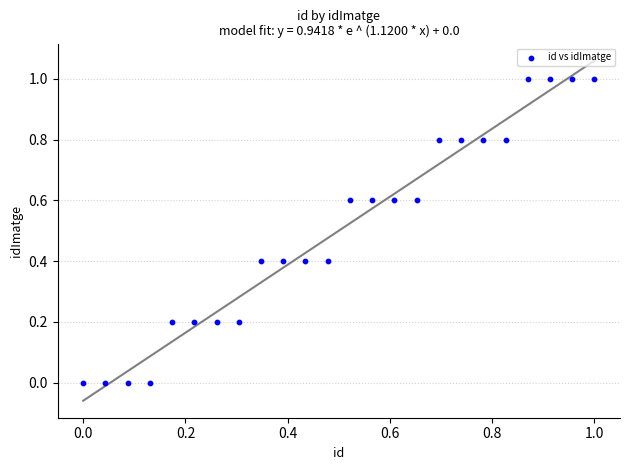

What is the range of Y values (max minus min)?

1.0